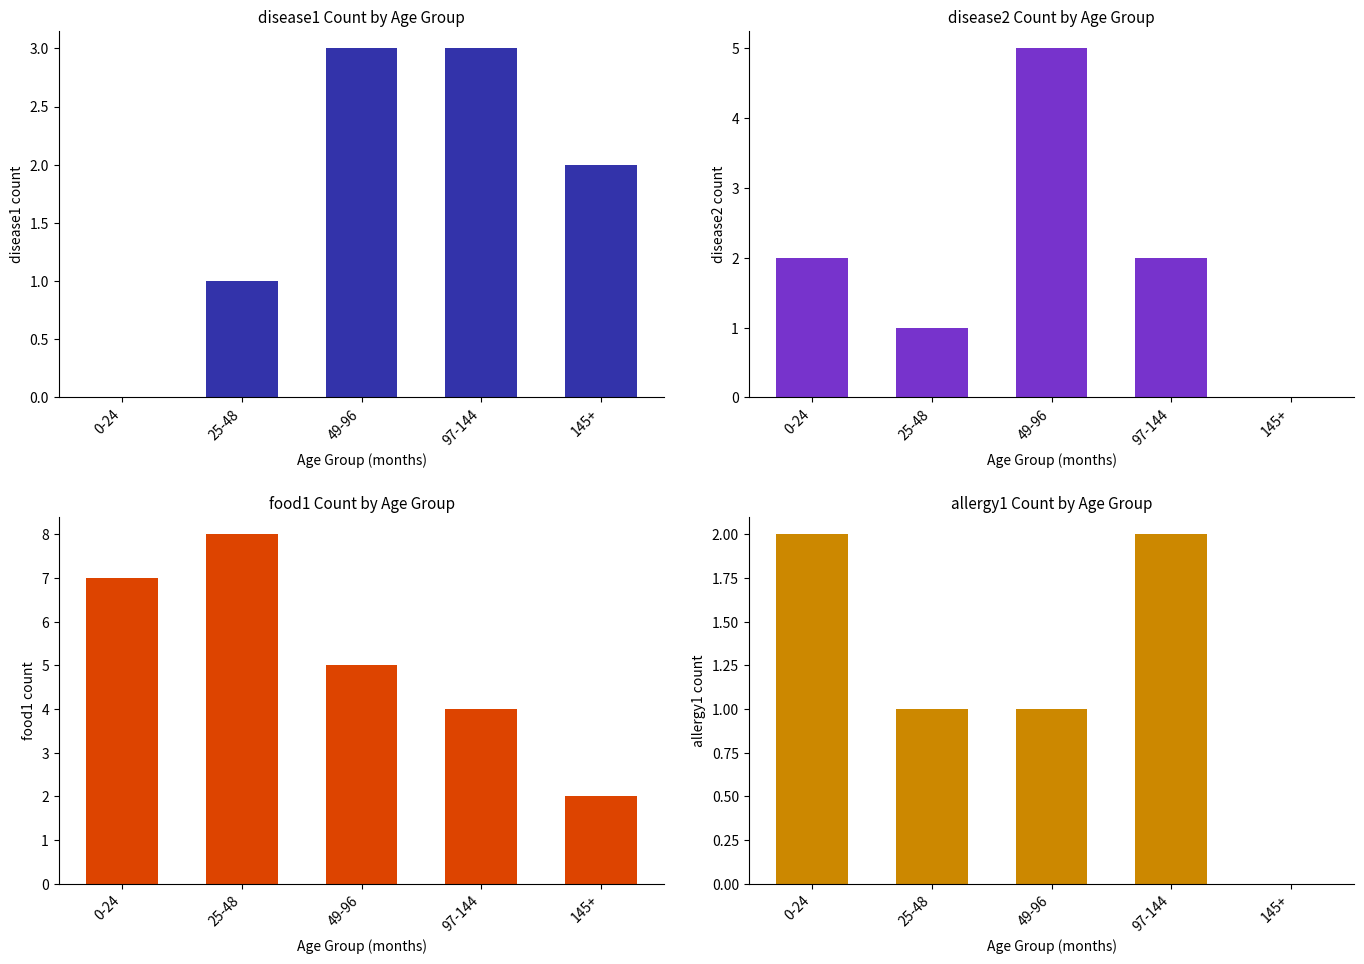

What is the total value across all series at 25-48?

11